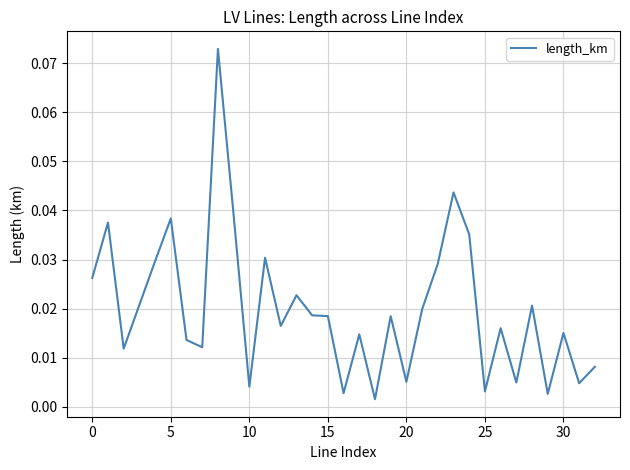

Is this an area chart (filled region under the line)?

No